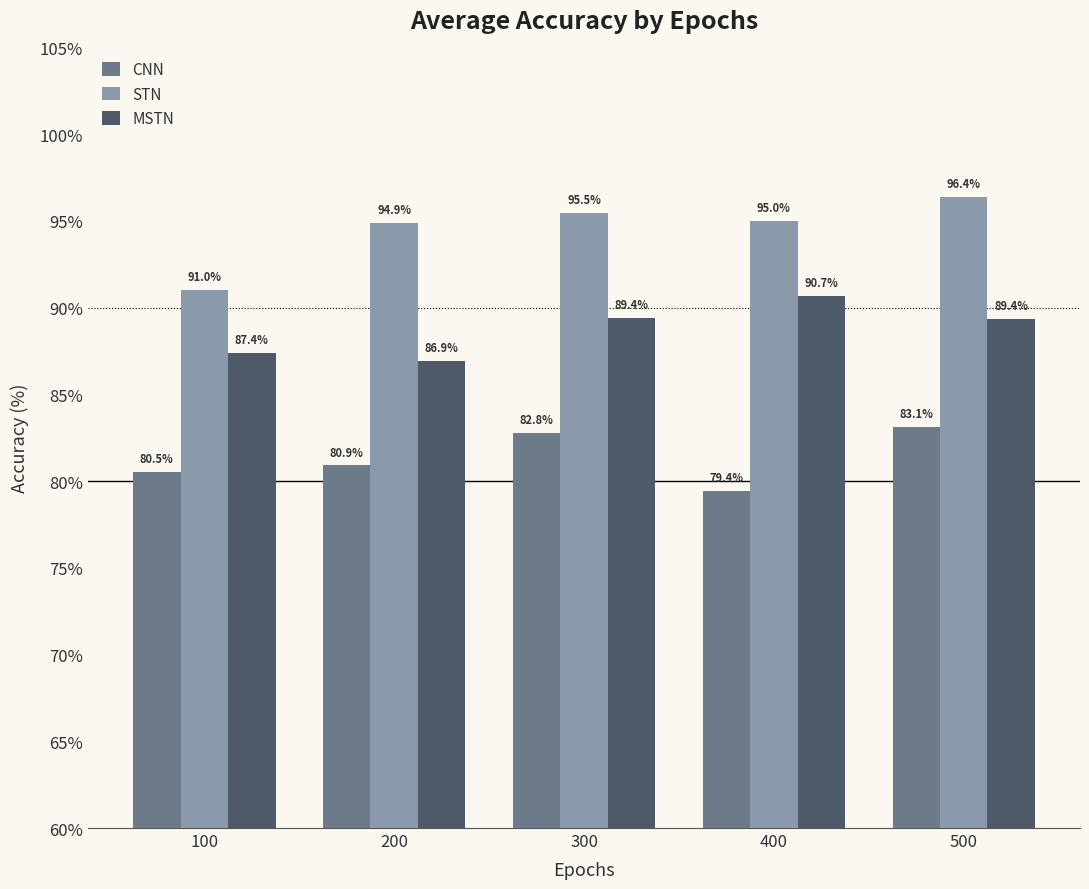

What is the total value across all series at 500?

268.9